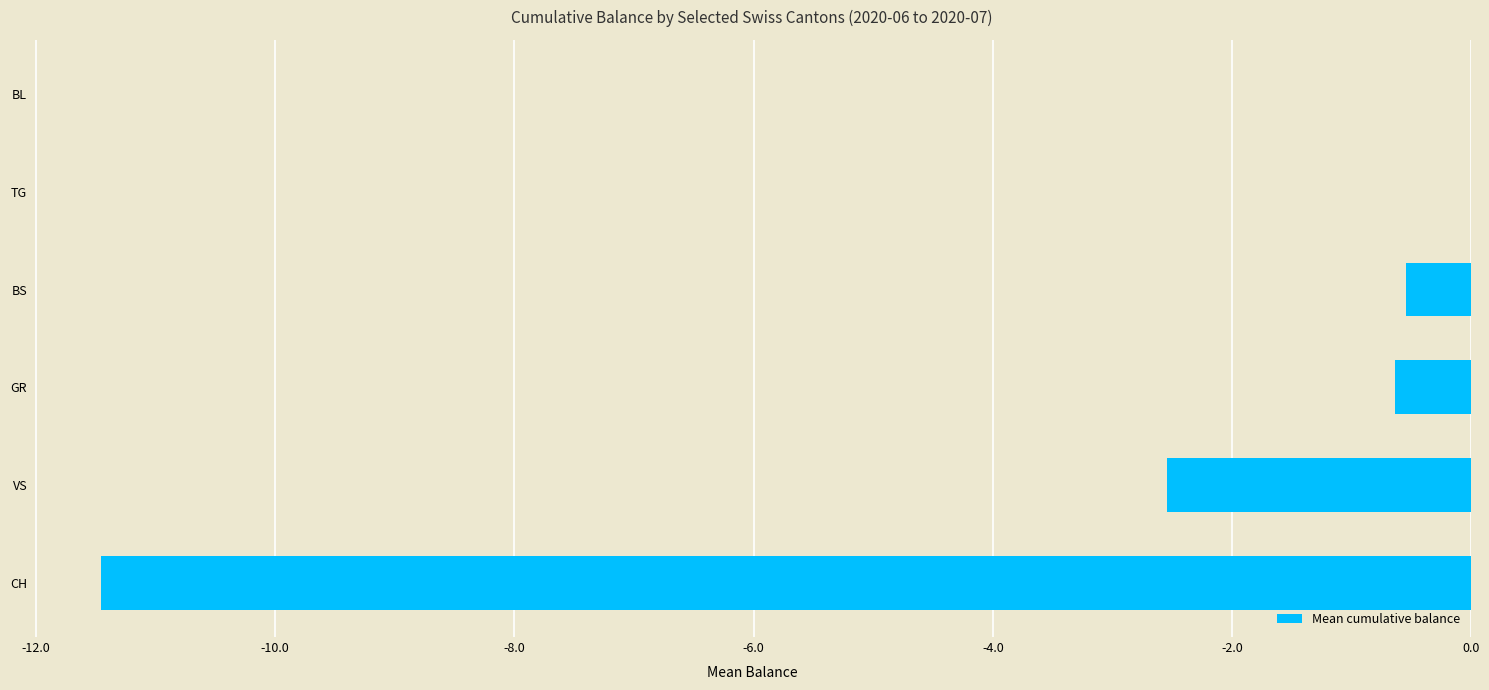

What is the sum of all values?

-15.2